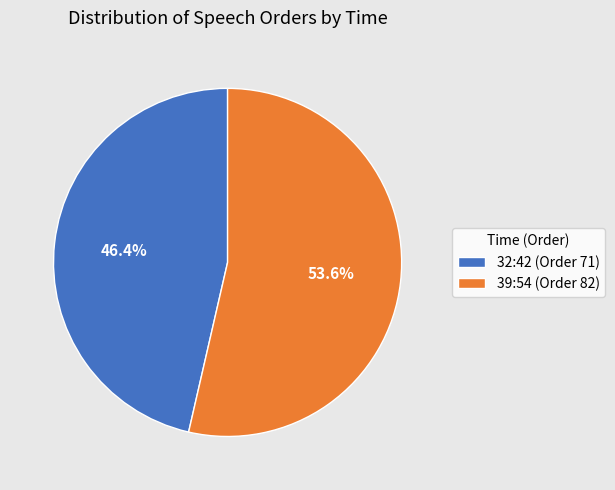

Which category has the biggest portion of the pie?

39:54